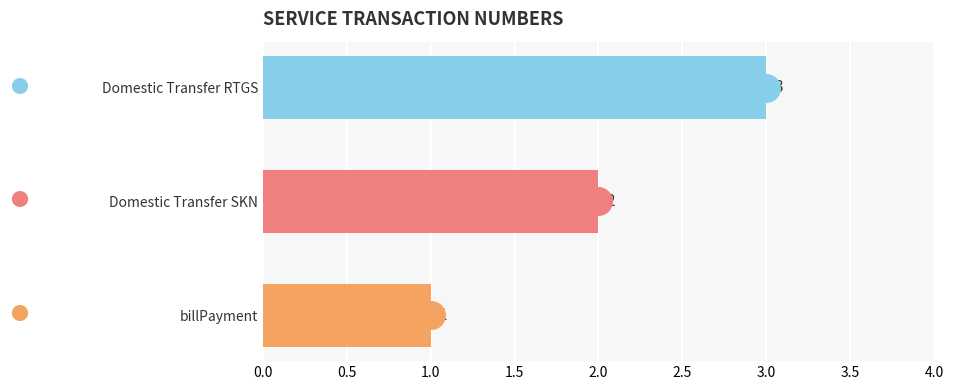

Count the number of categories in the chart.

3